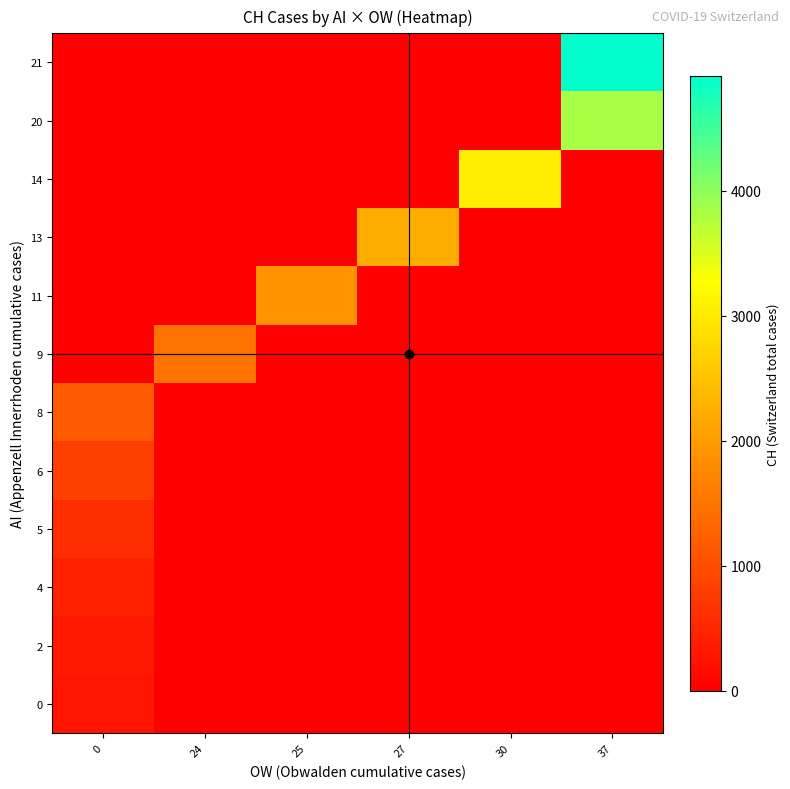

At how many categories does at least one series exceed 1370?

5